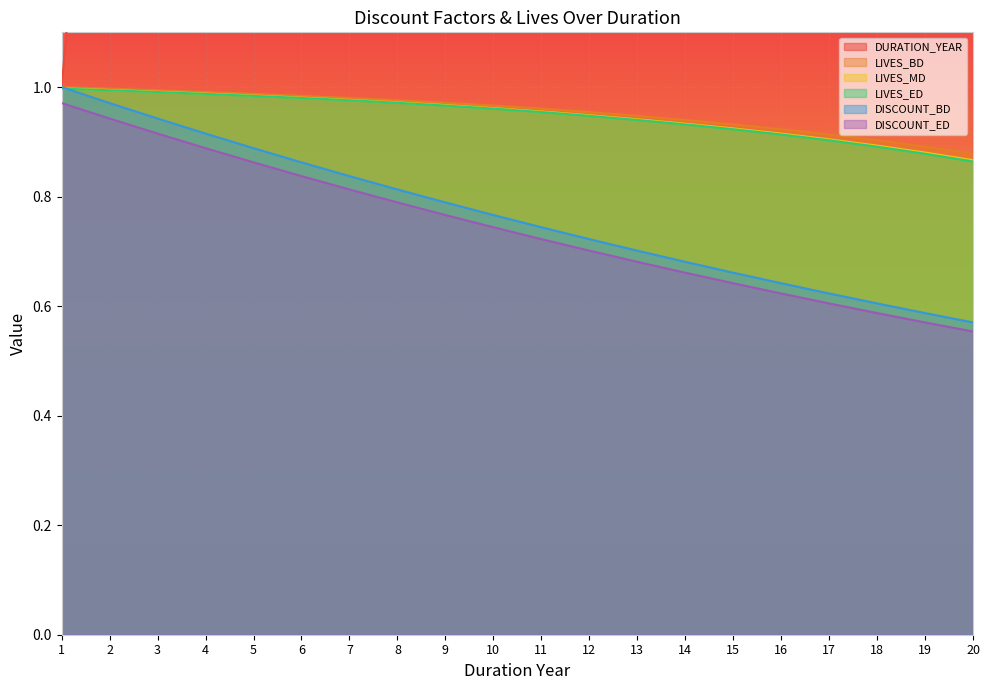

What is the average value of the DURATION_YEAR series?

10.5